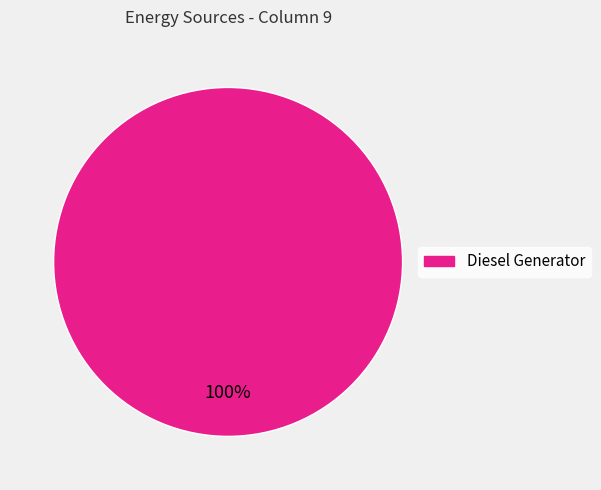

Is there any slice that represents more than half of the pie?

Yes